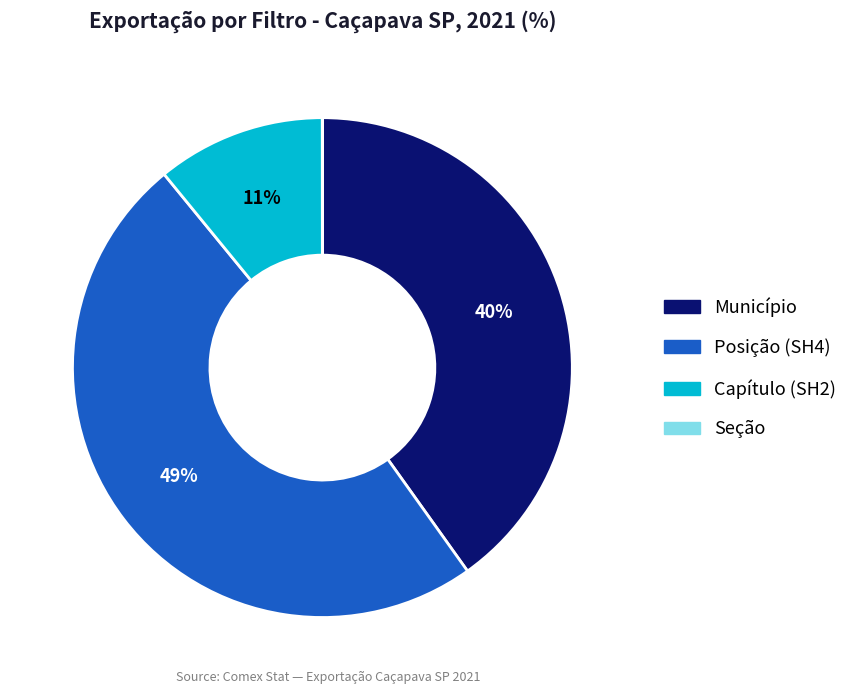

To the nearest percent, what percentage of the pie is Posição (SH4)?

49%